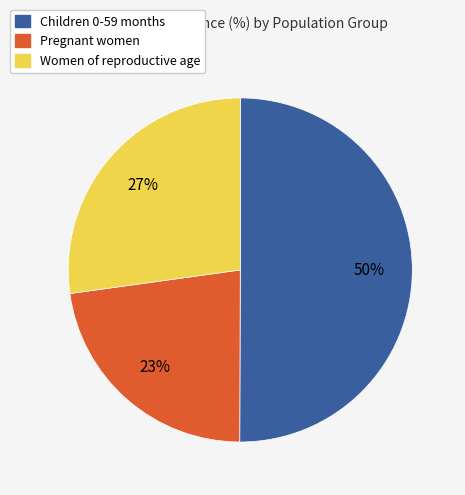

What is the smallest slice in the pie chart?

Pregnant women